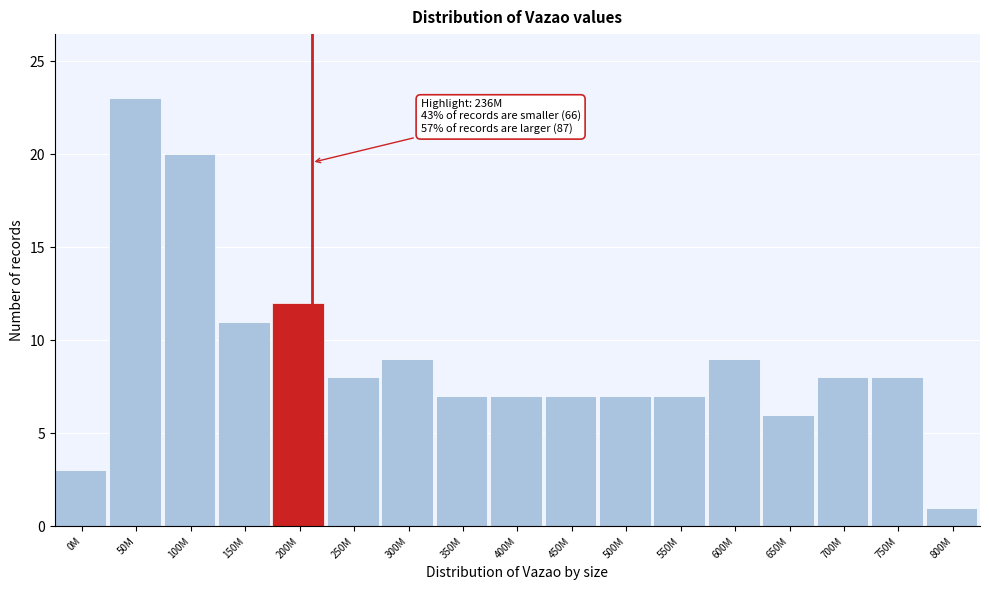

Reading right to left, list all the values displayed in this chart.

800M=1	750M=8	700M=8	650M=6	600M=9	550M=7	500M=7	450M=7	400M=7	350M=7	300M=9	250M=8	200M=12	150M=11	100M=20	50M=23	0M=3